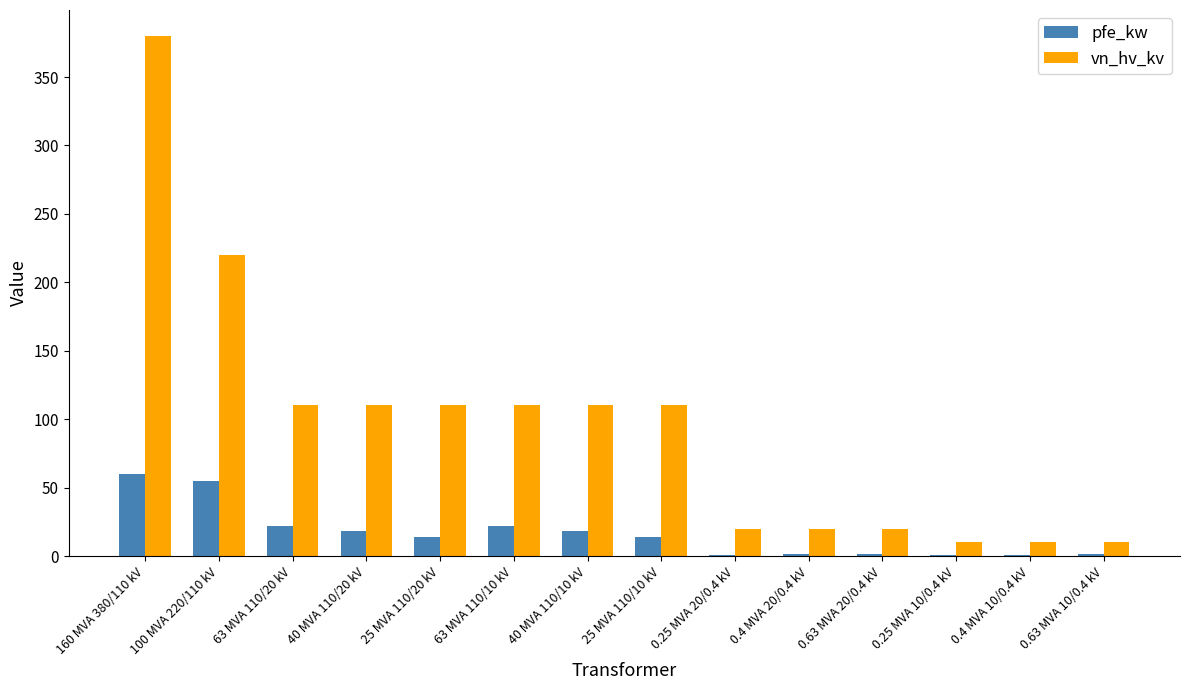

Are the bars horizontal?

No